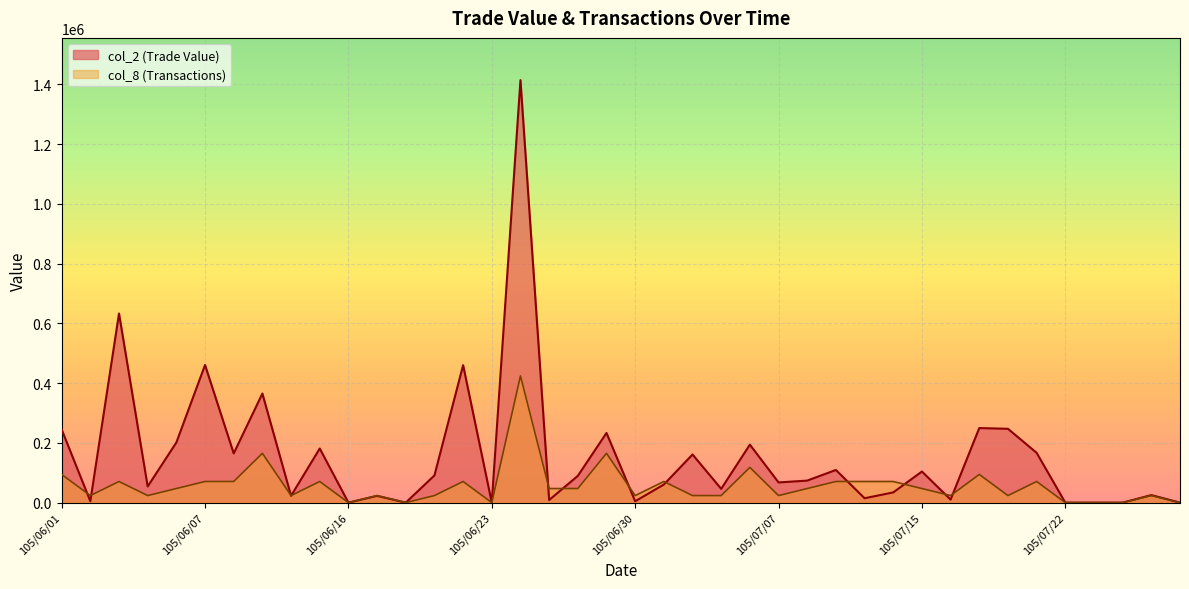

True or false: col_2 (Trade Value) has a value of -615254.9 at 105/07/22.

False